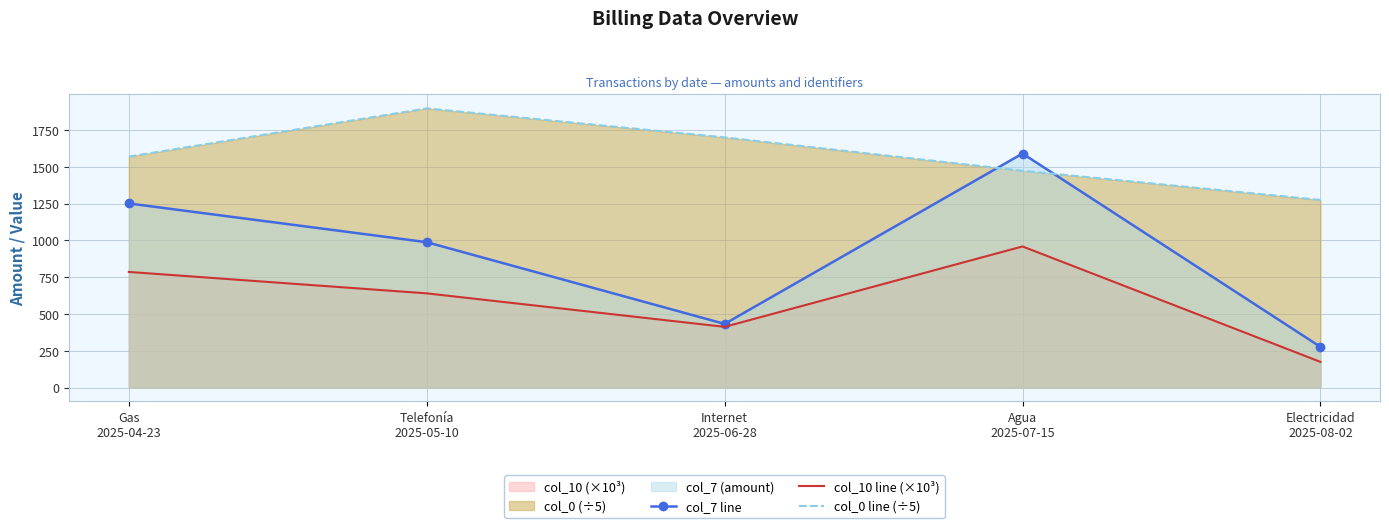

Which series has the largest total across all categories?

col_0 line (÷5)